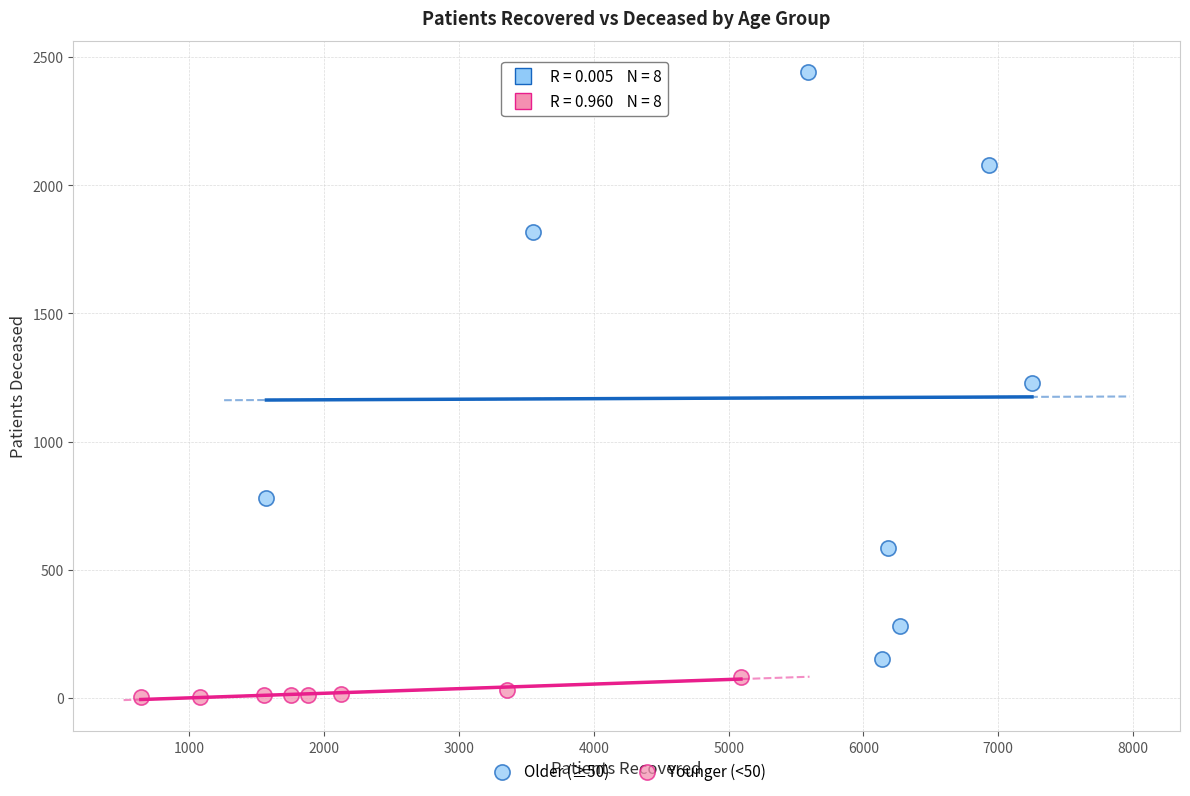

Which series has the largest Y range (max minus min)?

Older (≥50)